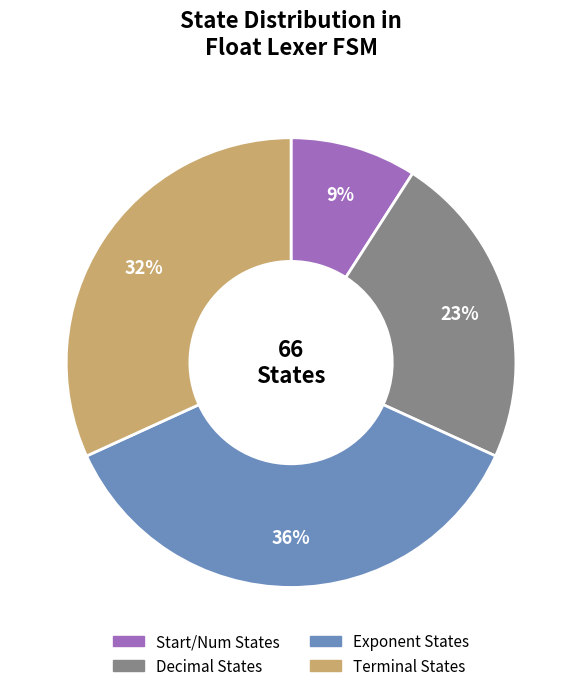

How many segments does this pie chart have?

4